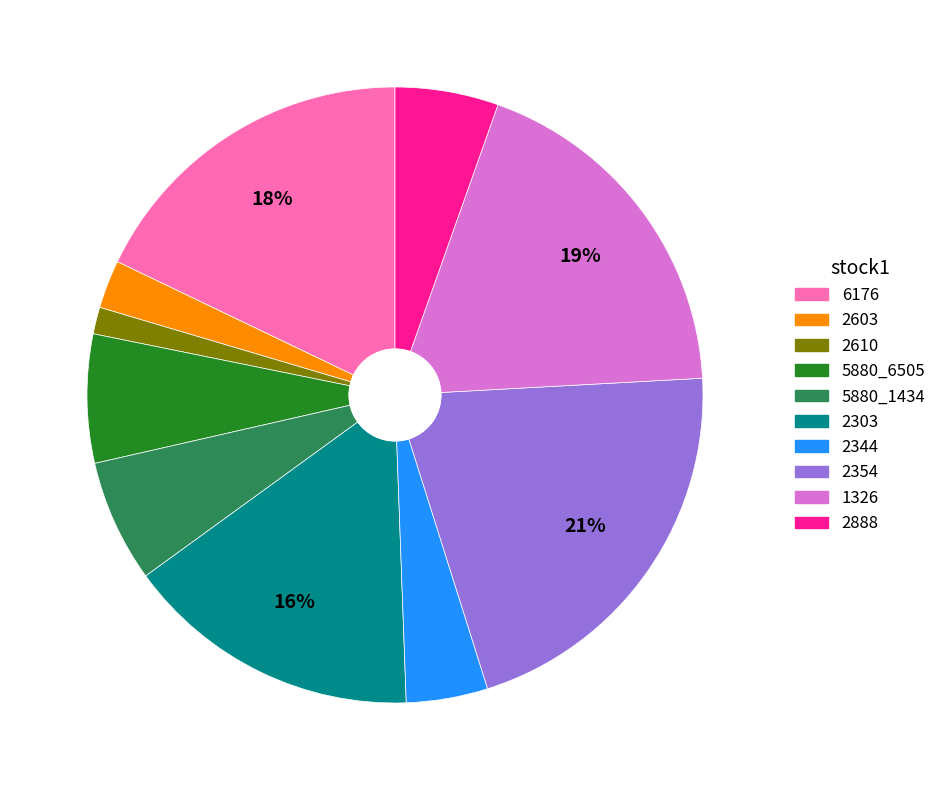

True or false: 5880_1434 accounts for 6% of the total.

True